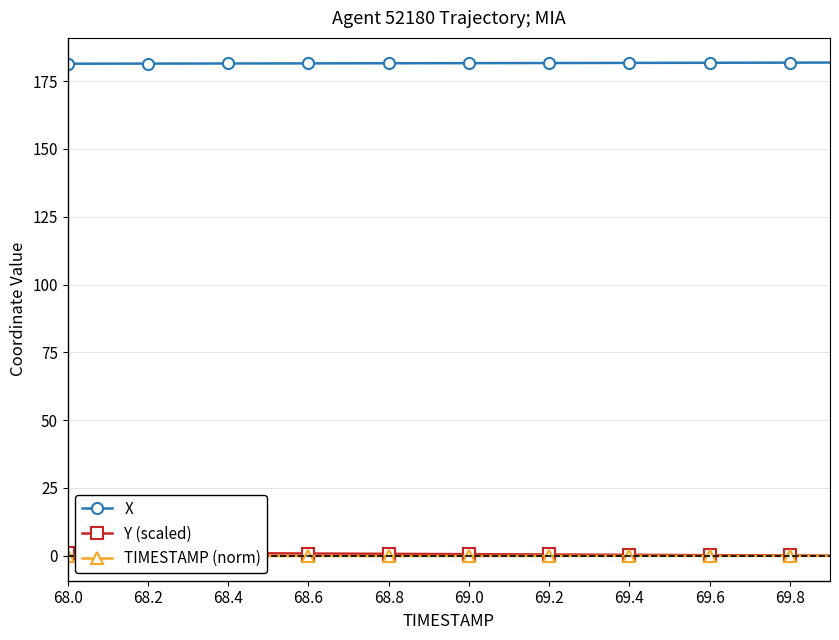

Which series has the largest total across all categories?

X